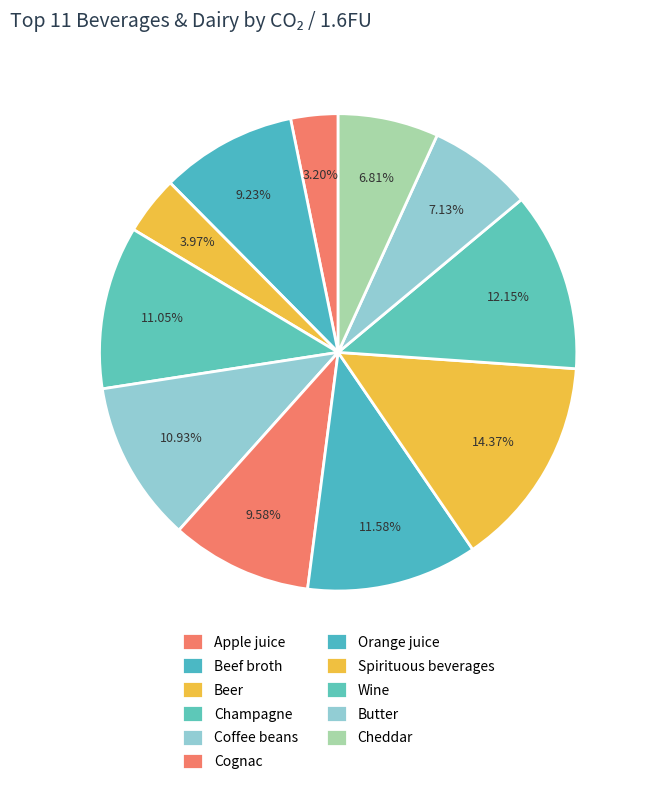

Does Cognac account for over 50% of the chart?

No